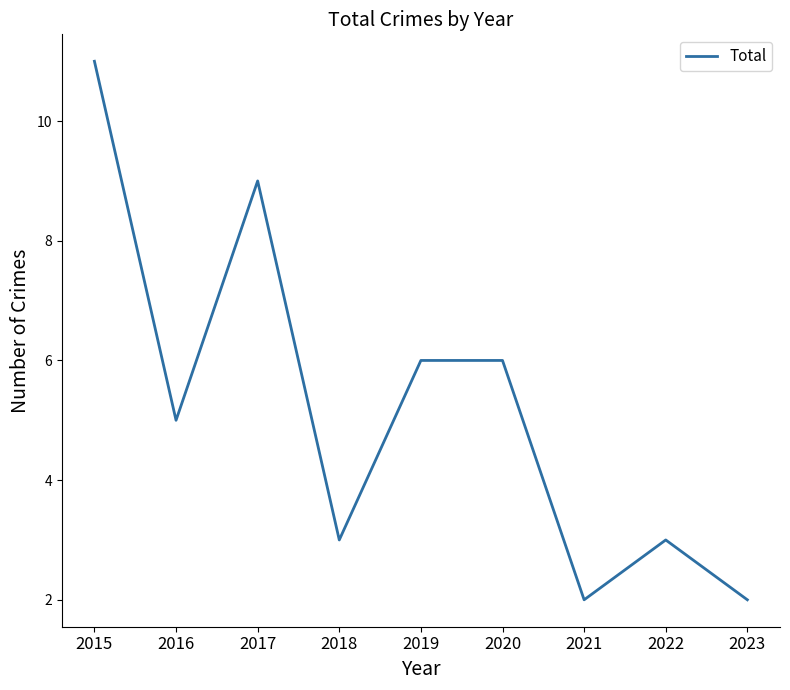

At which category does the data reach its first local peak?

2017